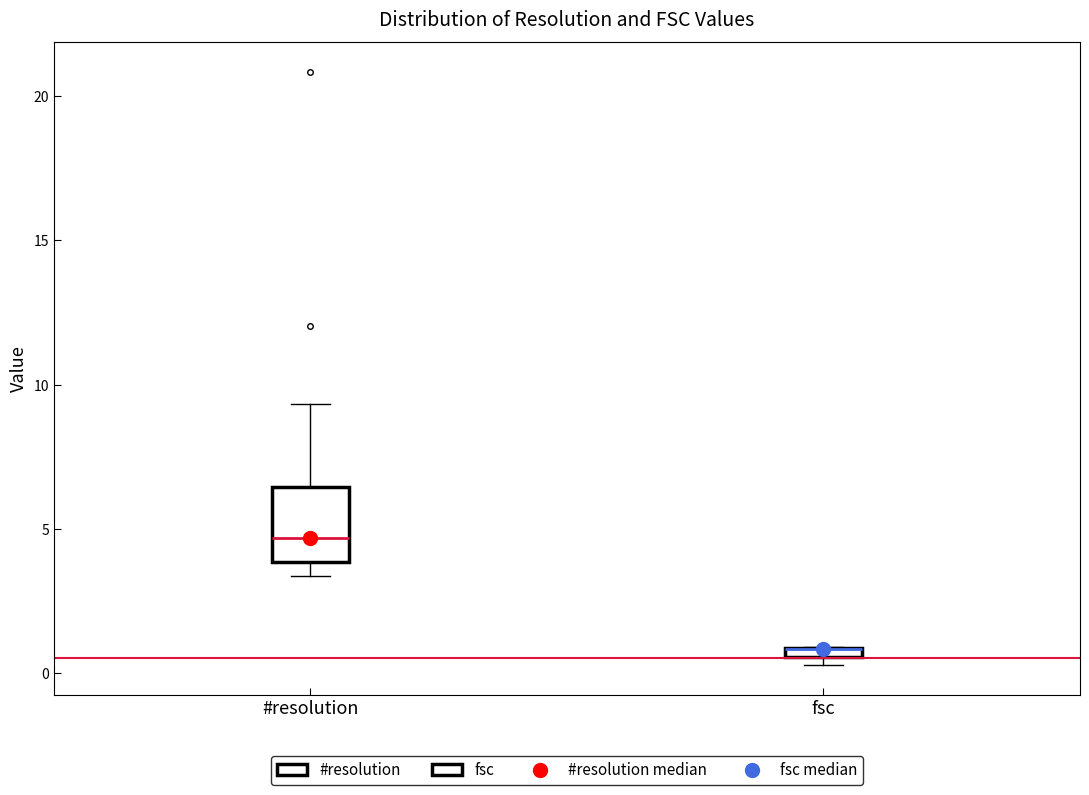

Which box is the tallest, from its lower edge to its upper edge?

#resolution